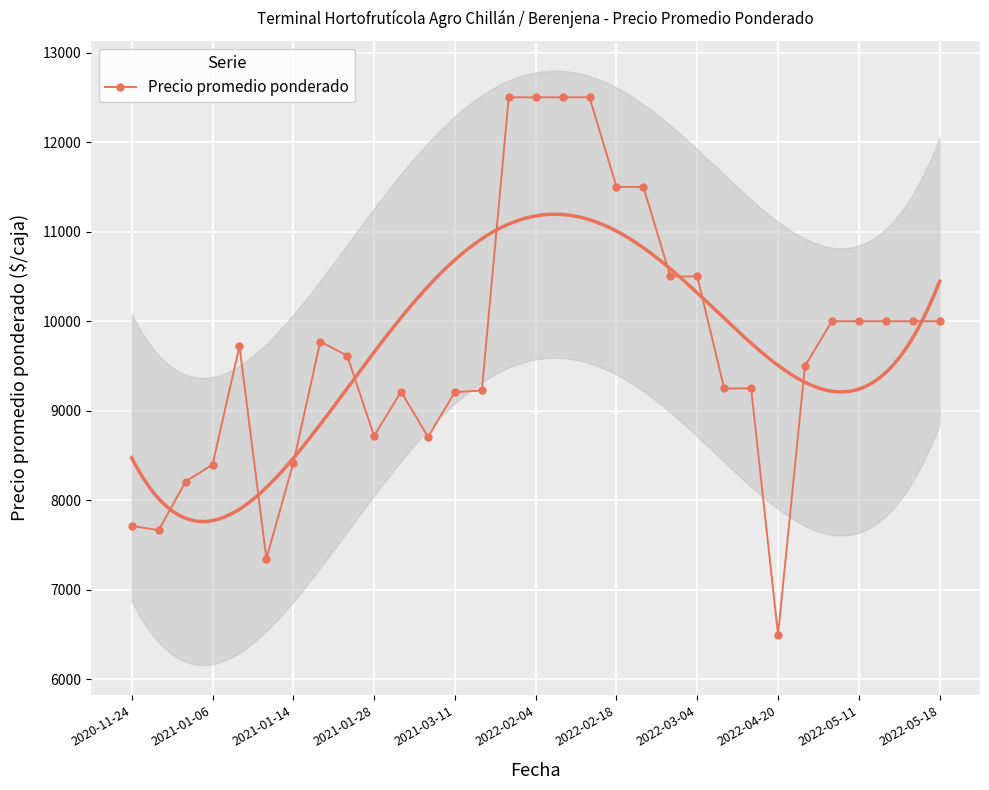

Which has a higher value, 16 or 11?

16